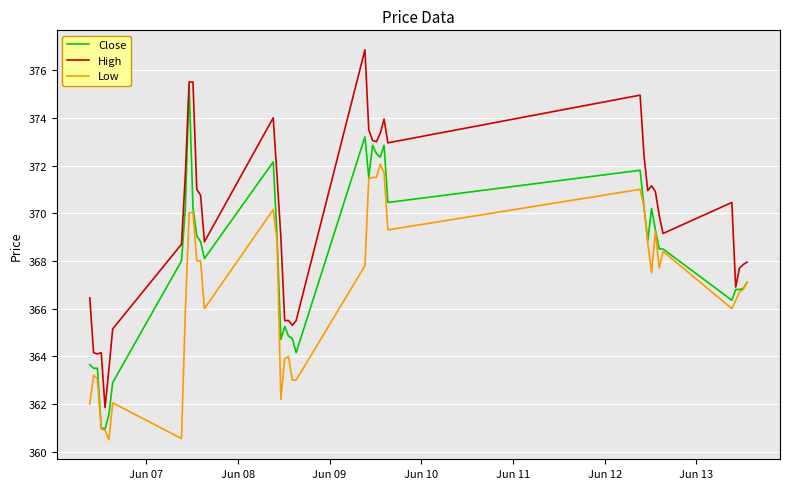

At how many categories does at least one series exceed 370?

20